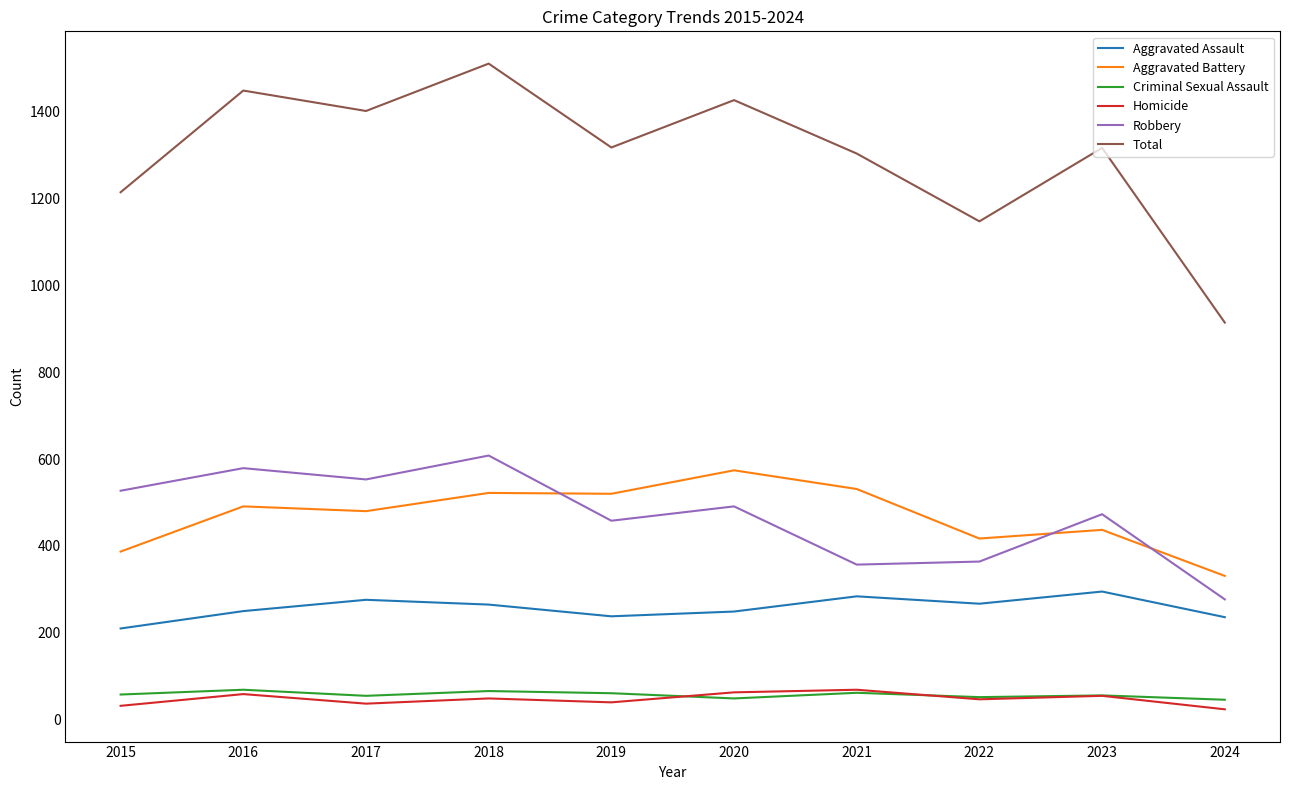

Between 2018 and 2024, which series saw the biggest shift?

Total